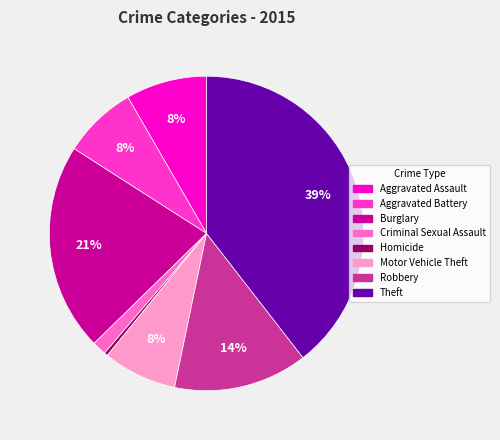

To the nearest percent, what percentage of the pie is Robbery?

14%